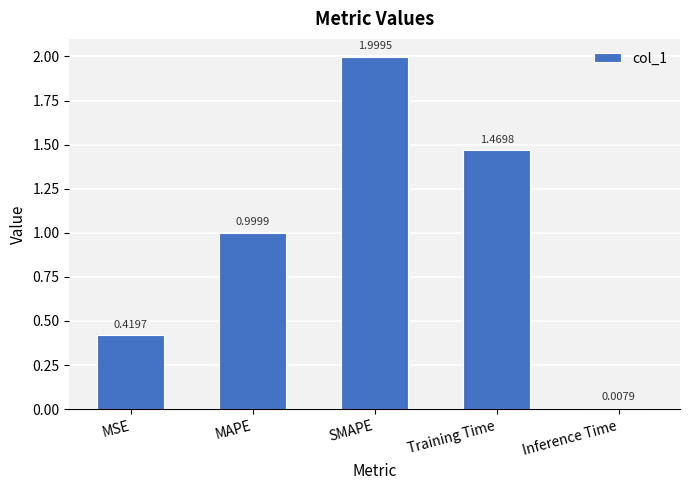

Which label corresponds to the smallest value in the chart?

Inference Time